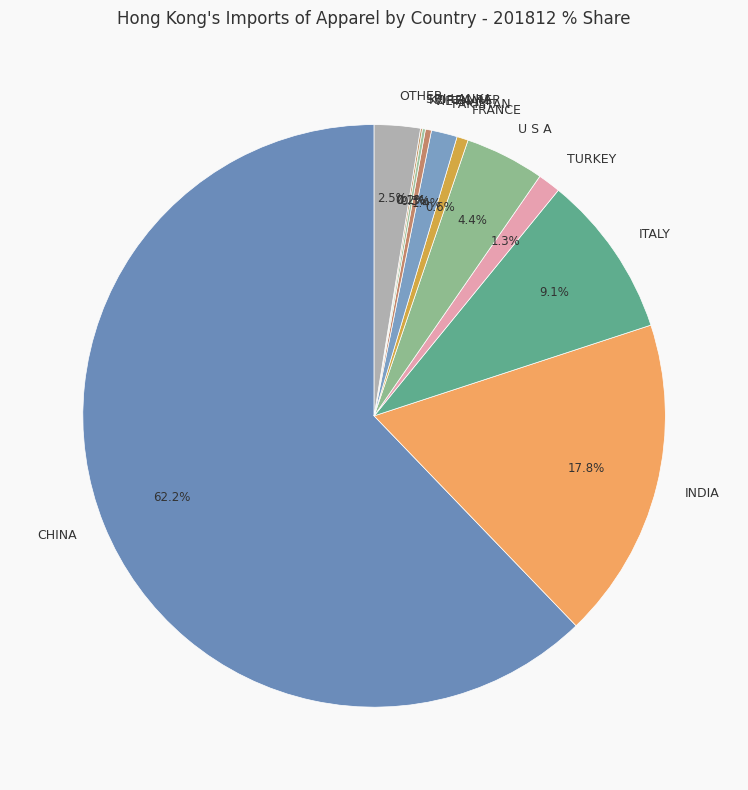

What percentage is the FRANCE slice, to the nearest percent?

1%